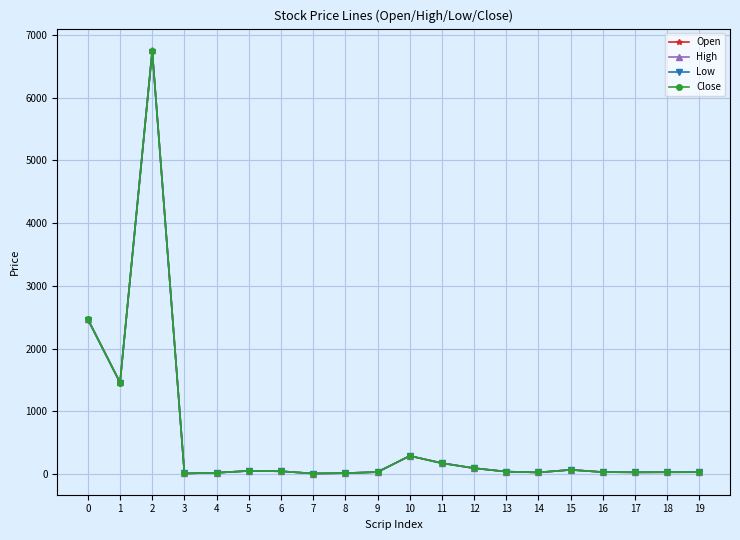

Does the chart have visible grid lines?

Yes